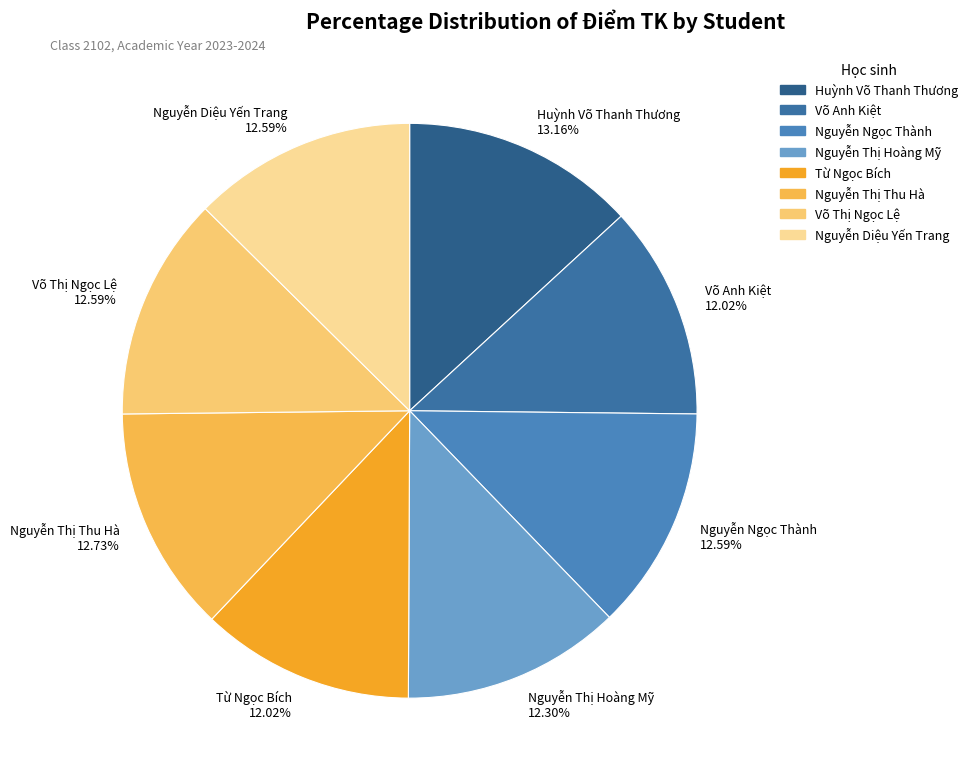

Is Võ Anh Kiệt the majority of the pie?

No